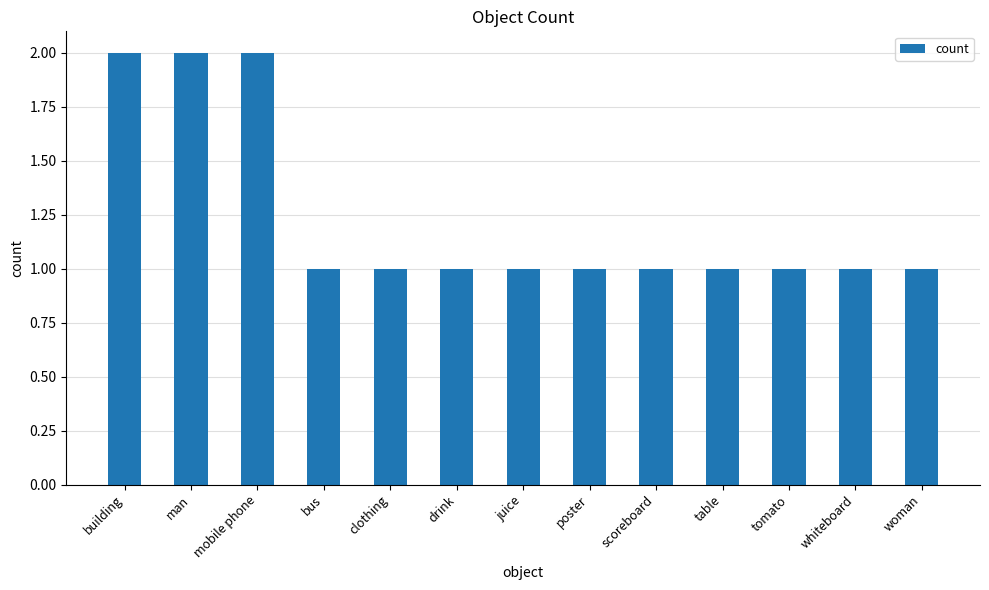

The value at whiteboard is 1. True or false?

True